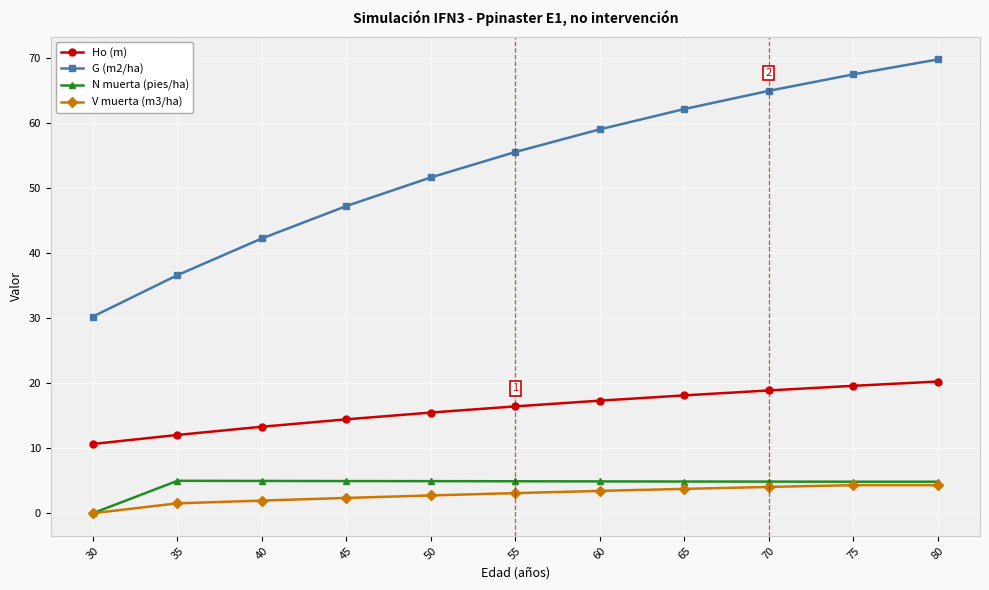

What value does the Ho (m) series have at 50?

15.5